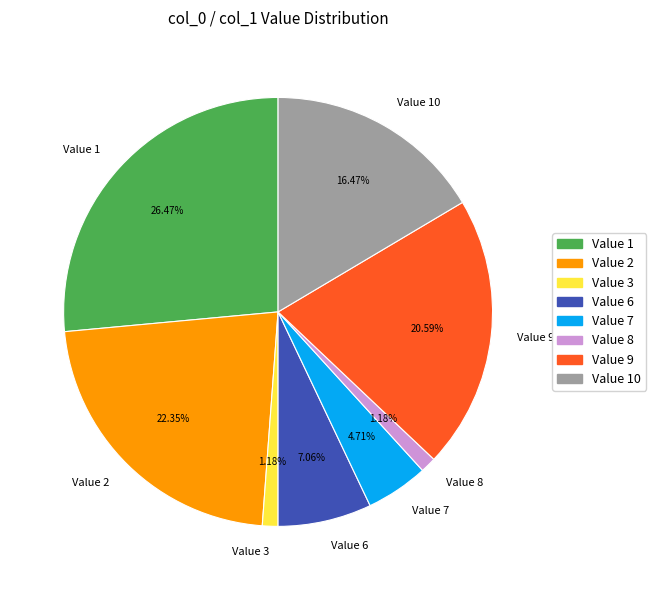

How many slices are in this pie chart?

8